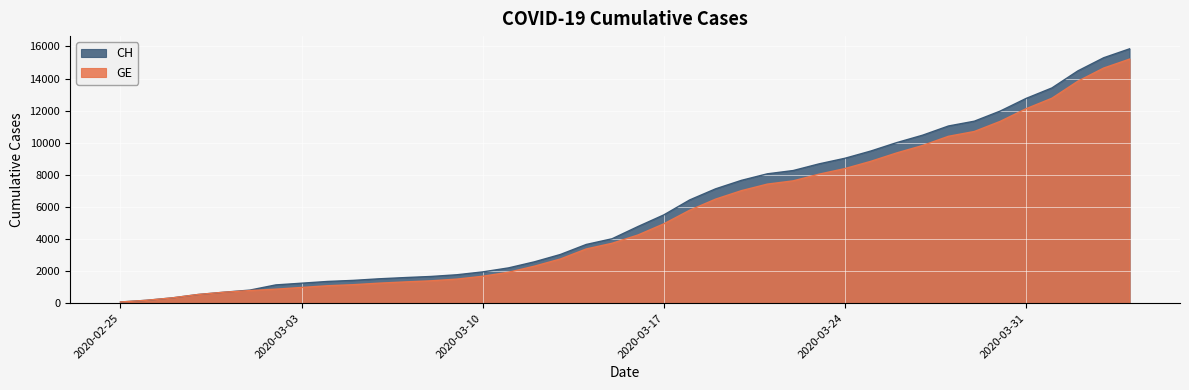

The GE series shows 845 at 2020-02-28. True or false?

False